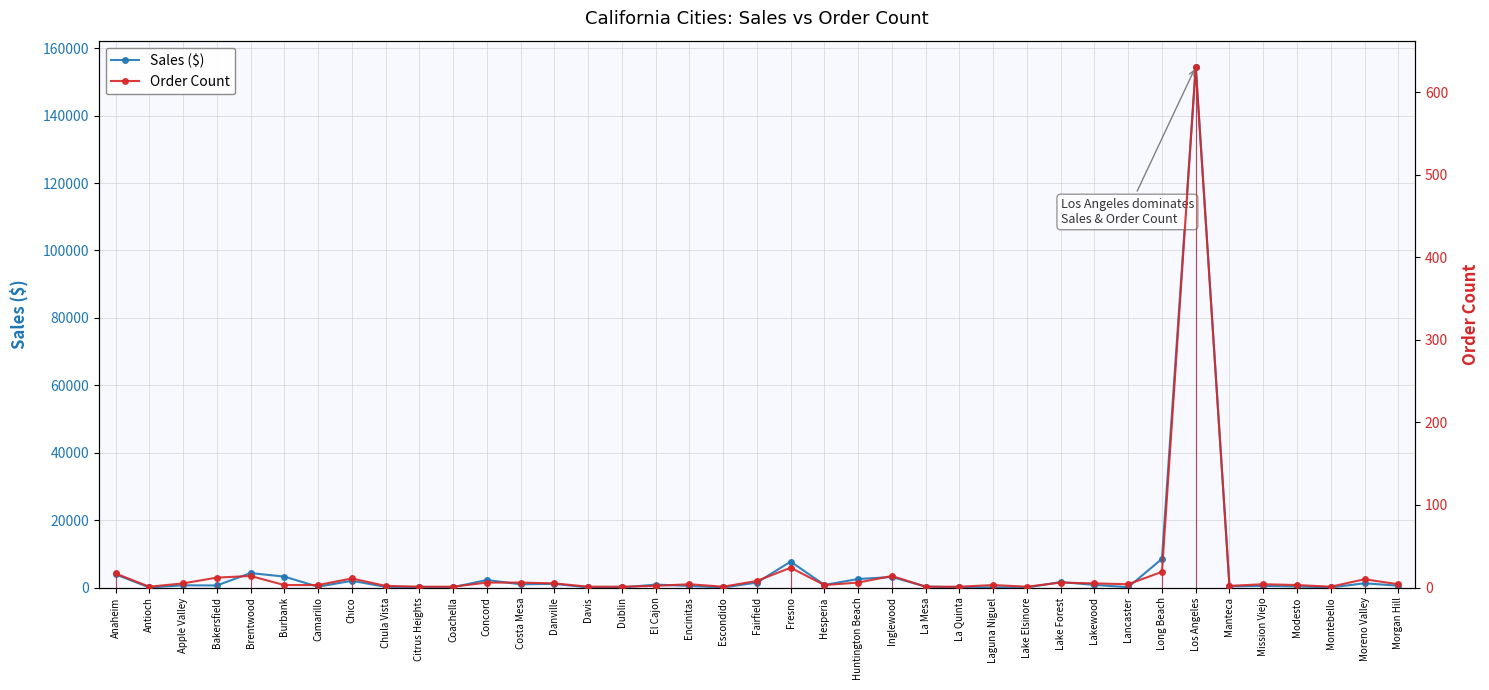

Which series has the largest total across all categories?

Sales ($)